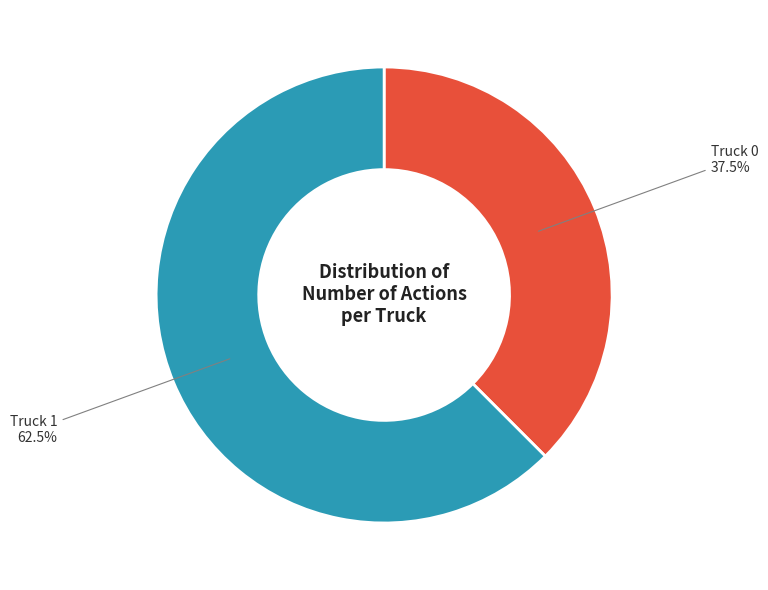

How many segments does this pie chart have?

2